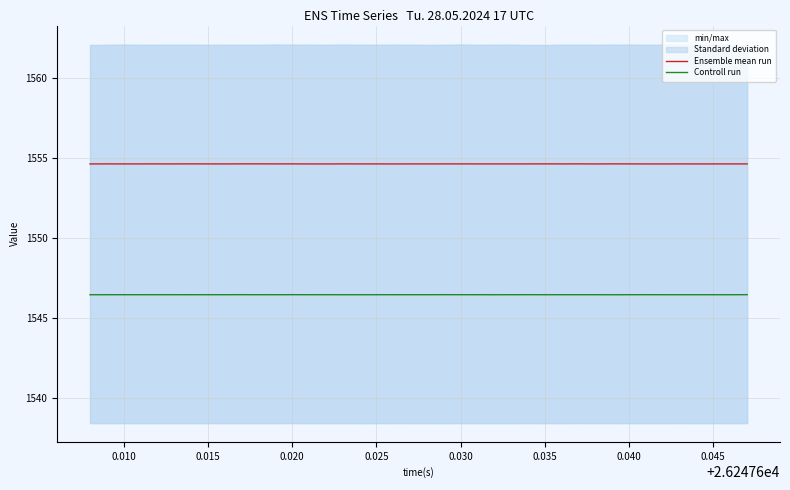

Reading right to left, transcribe all the data shown in this chart.

Ensemble mean run: 1554.7	1554.7	1554.6	1554.6	1554.7	1554.6	1554.6	1554.7	1554.7	1554.6	1554.7	1554.7	1554.7	1554.7	1554.7	1554.7	1554.7	1554.7	1554.7	1554.7	1554.7	1554.6	1554.7	1554.7	1554.7	1554.6	1554.6	1554.7	1554.7	1554.7	1554.7	1554.7	1554.7	1554.7	1554.7	1554.7	1554.7	1554.7	1554.7	1554.6
Controll run: 1546.5	1546.5	1546.5	1546.5	1546.5	1546.5	1546.5	1546.5	1546.5	1546.5	1546.5	1546.5	1546.5	1546.5	1546.5	1546.5	1546.5	1546.5	1546.5	1546.5	1546.5	1546.5	1546.5	1546.5	1546.5	1546.5	1546.5	1546.5	1546.5	1546.5	1546.5	1546.5	1546.5	1546.5	1546.5	1546.5	1546.5	1546.5	1546.5	1546.5